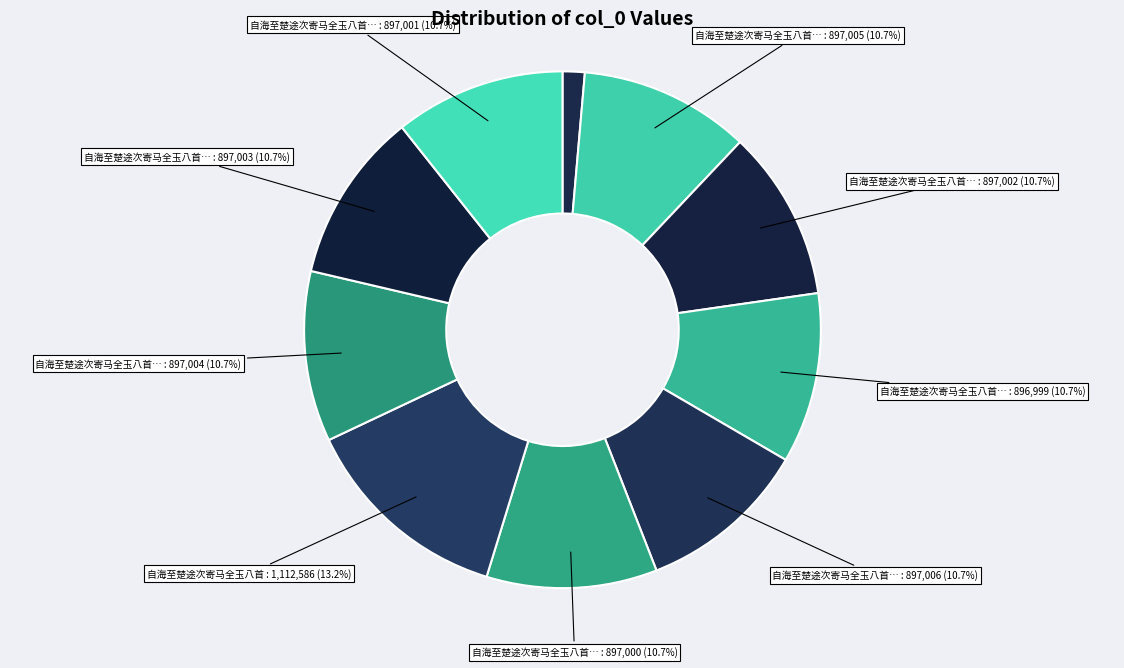

Which category has the biggest portion of the pie?

自海至楚途次寄马全玉八首